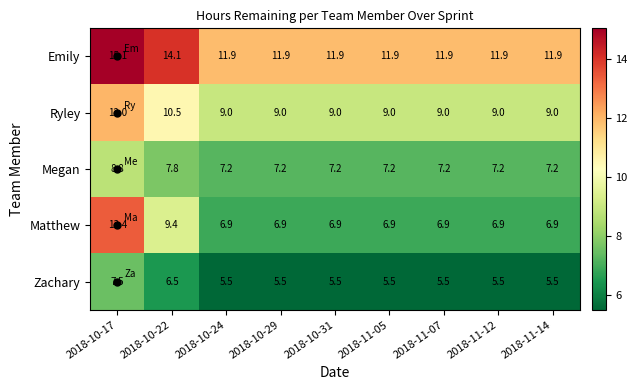

List the series in order of their peak value, highest first.

Emily, Matthew, Ryley, Megan, Zachary